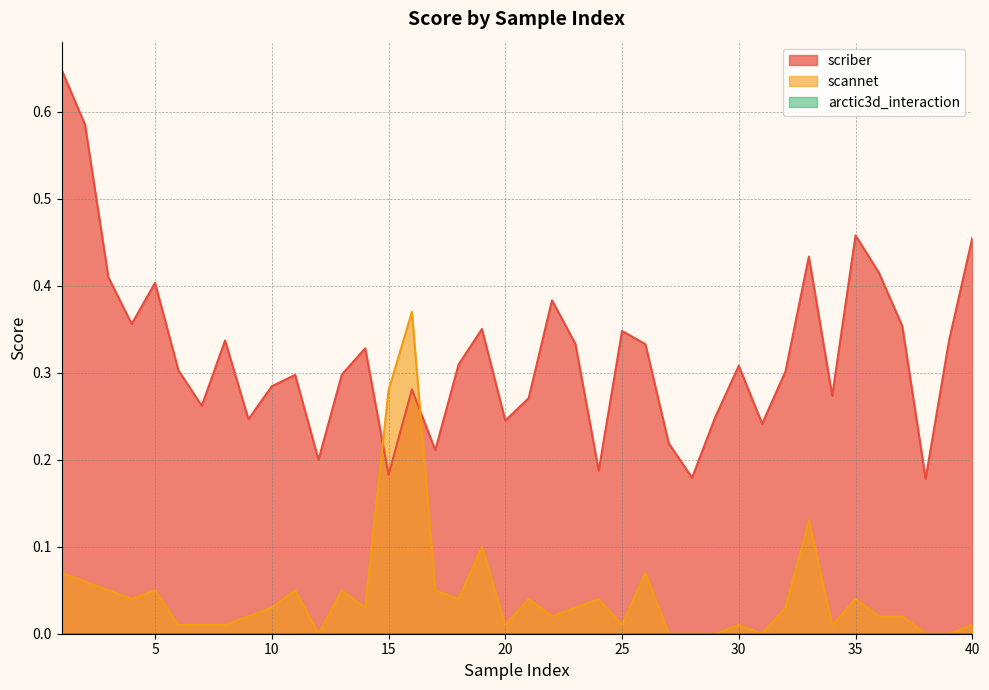

What is the difference between the maximum and minimum values in the scriber series?

0.5